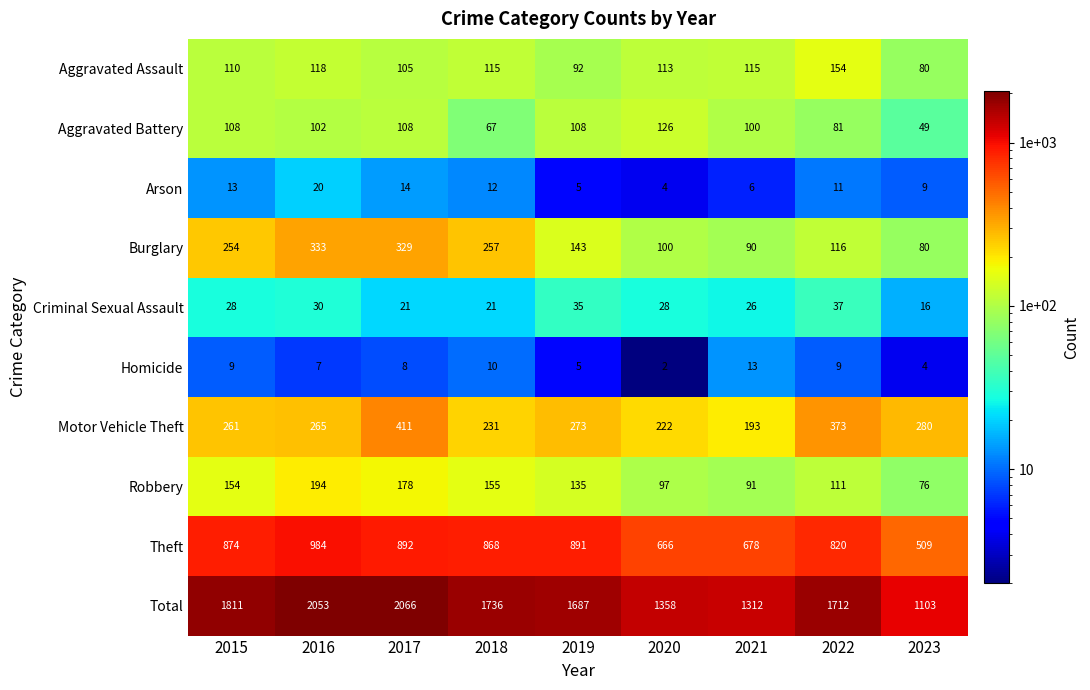

What is the difference between the Aggravated Battery values at 2022 and 2021?

19